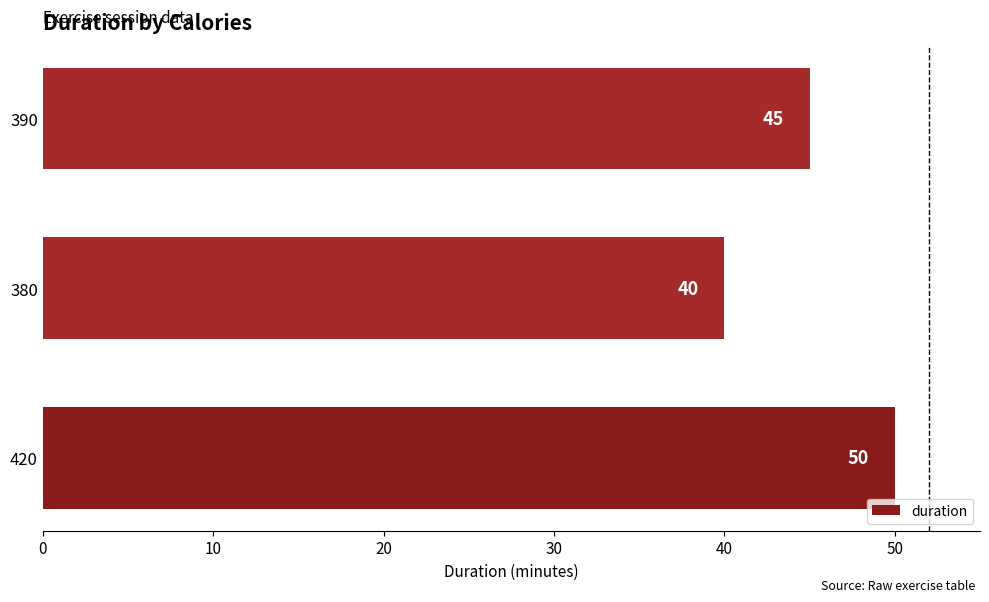

What is the change in value from 420 to 390?

-5